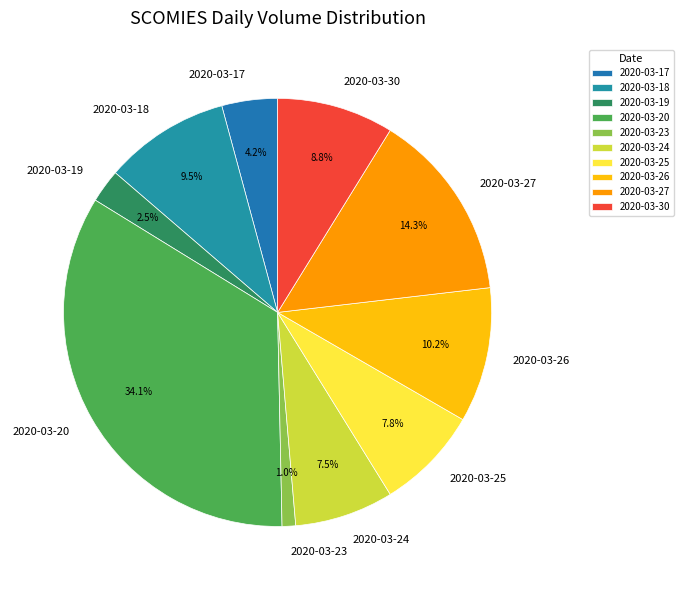

How many segments does this pie chart have?

10